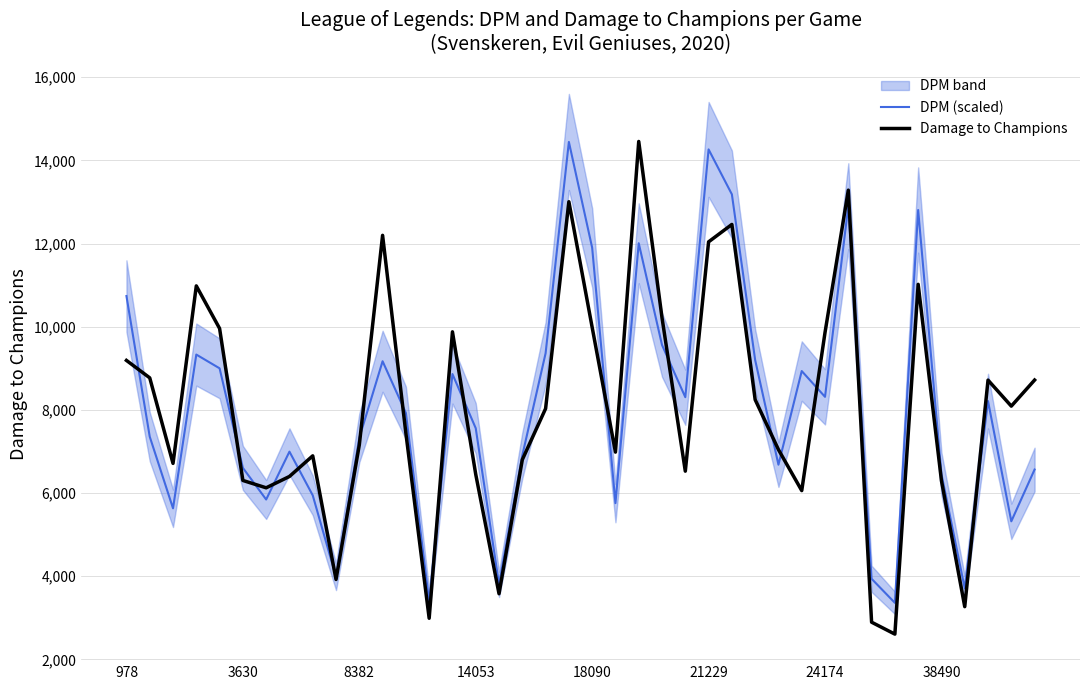

What is the smallest value displayed?

2609.0